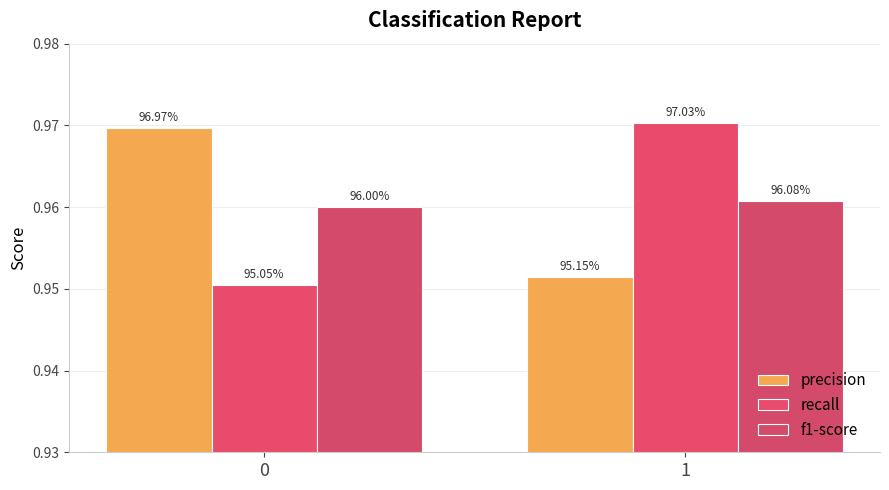

How many groups of bars are there?

2